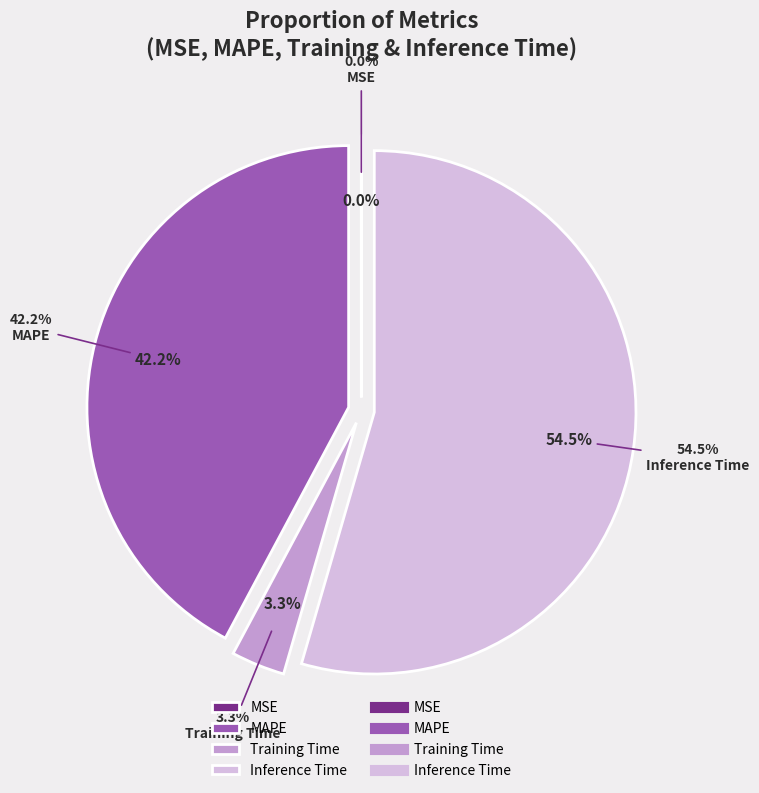

To the nearest percent, what is the difference between the largest and smallest slice percentages?

54%